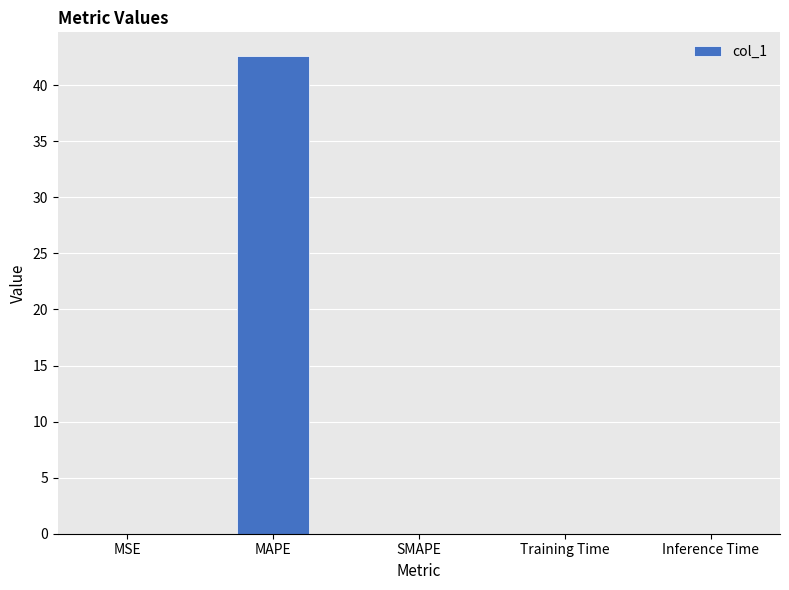

What is the approximate value at MAPE?

42.6